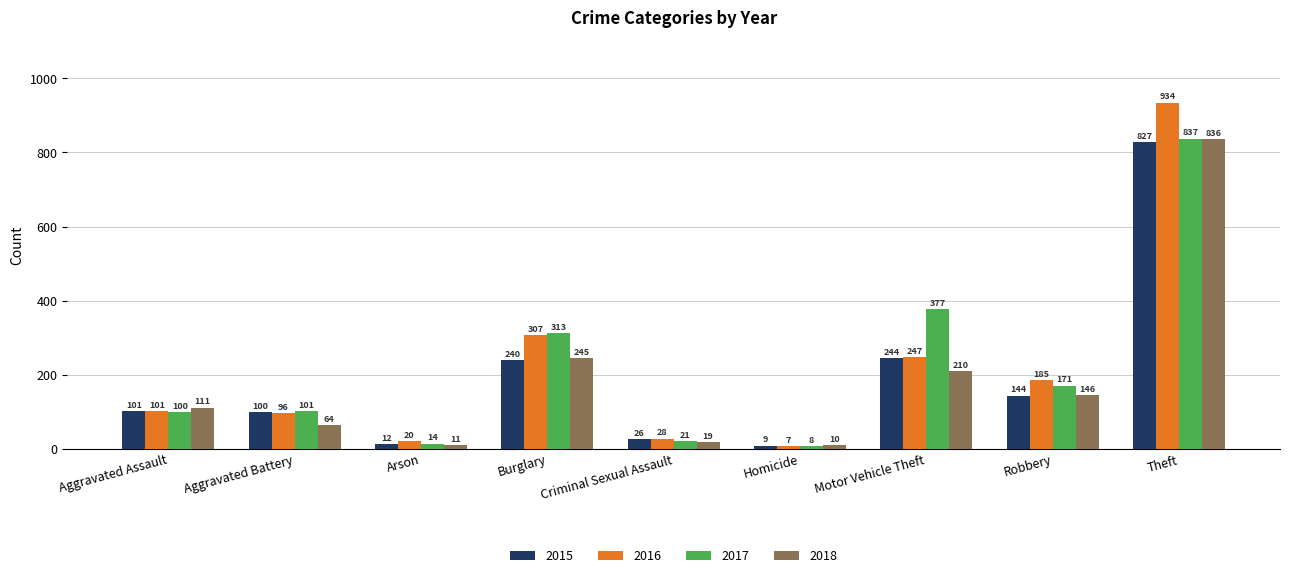

At which category does the chart reach its peak across all series?

Theft